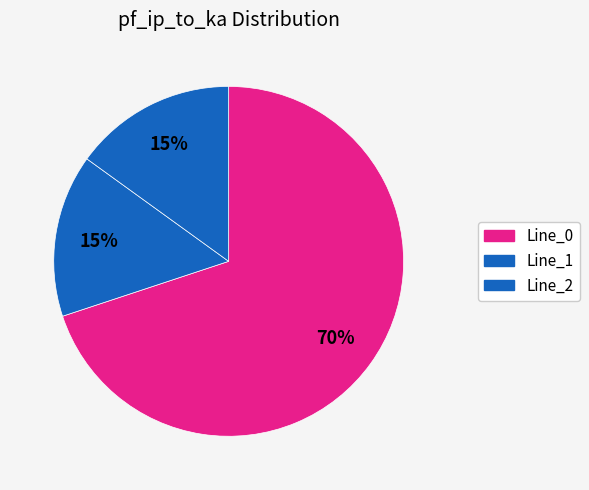

Count the number of slices in the pie.

3